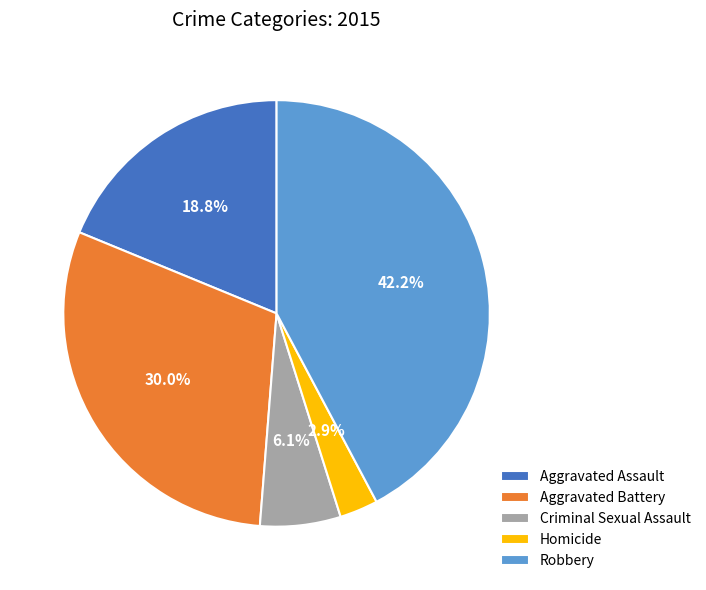

What is the ratio of the value at Robbery to the value at Criminal Sexual Assault?

6.9